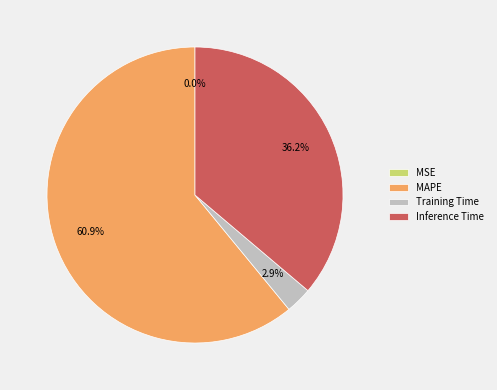

Combined, what portion of the pie is Inference Time and MAPE?

97.1%